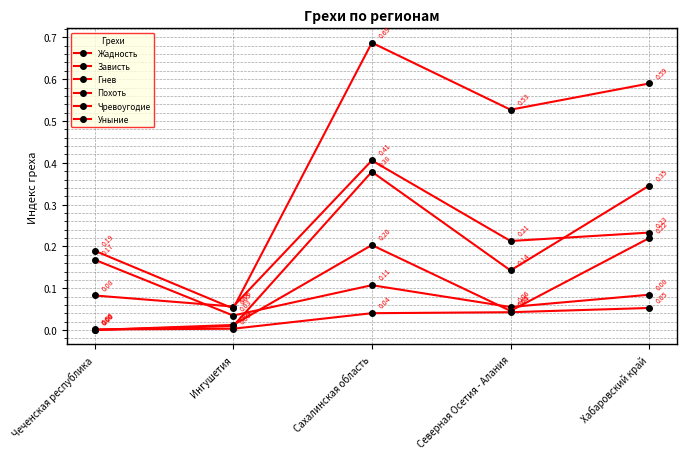

How many series are shown in this chart?

6